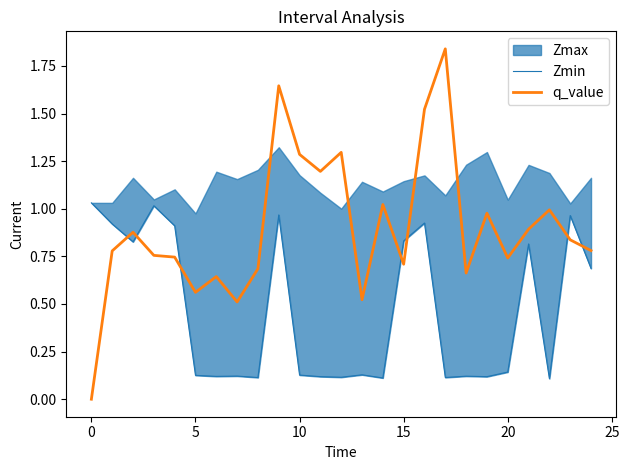

At which label does q_value reach its minimum?

0